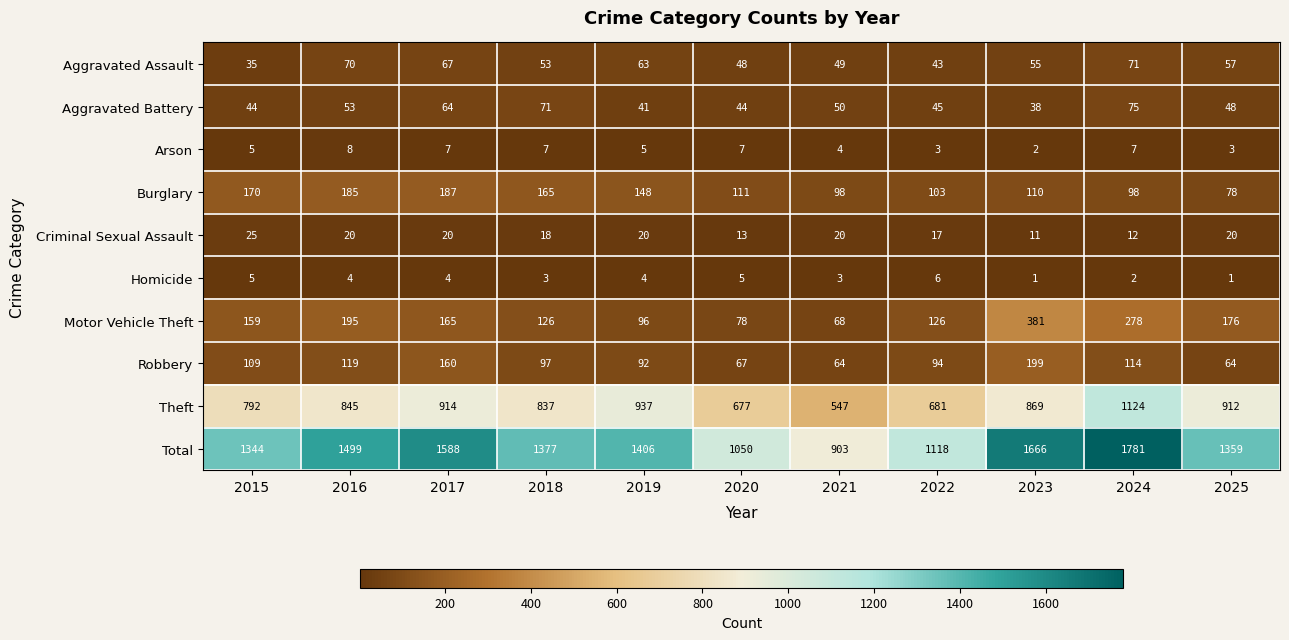

Between 2020 and 2025, which series saw the biggest shift?

Total